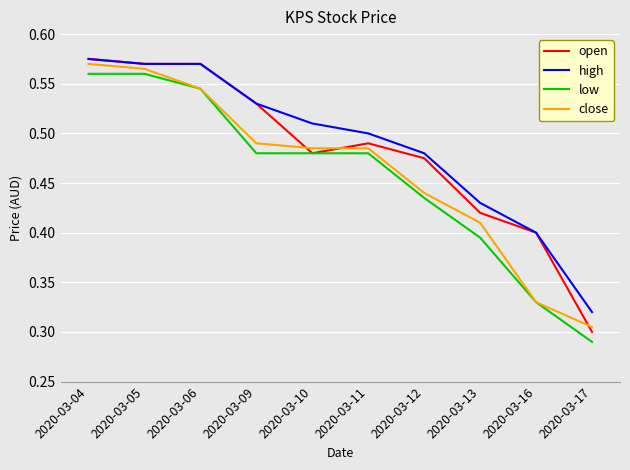

At which label is high closest to 0?

2020-03-17